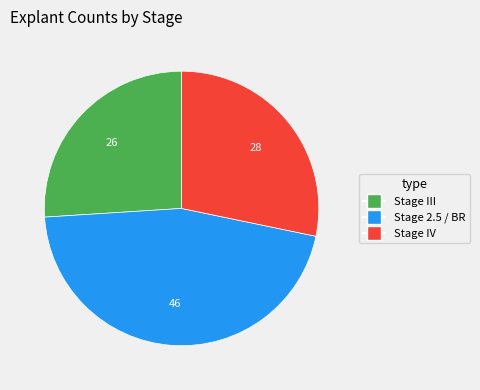

Is there a majority slice in this chart?

No